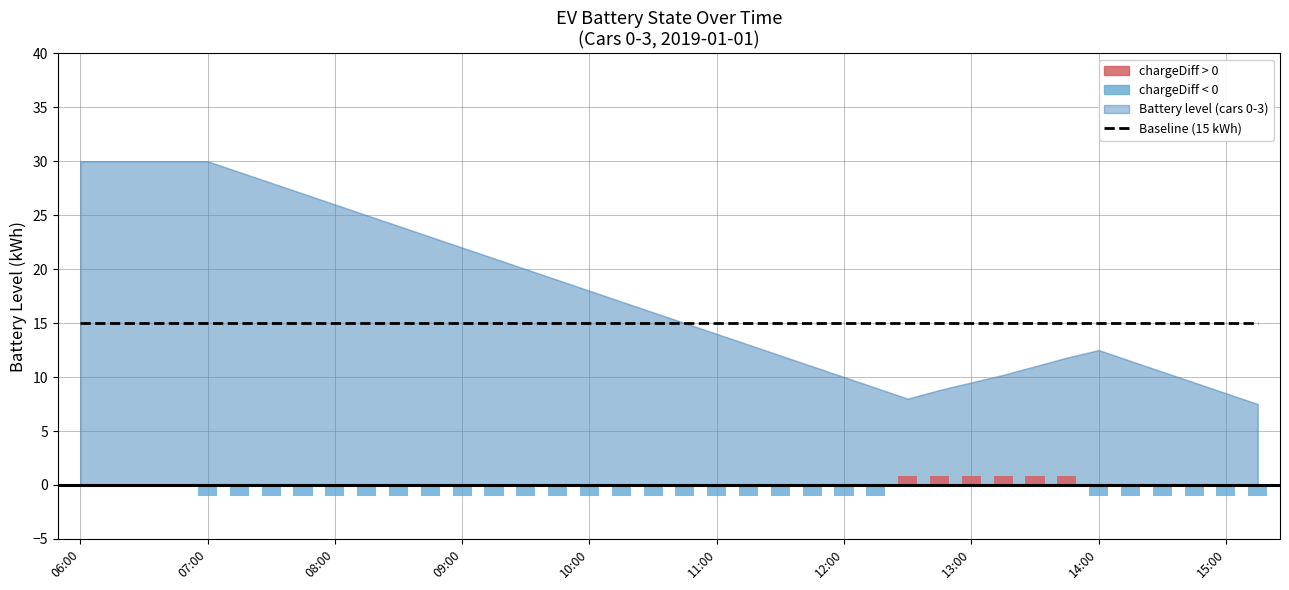

How many categories are shown in the chart?

38